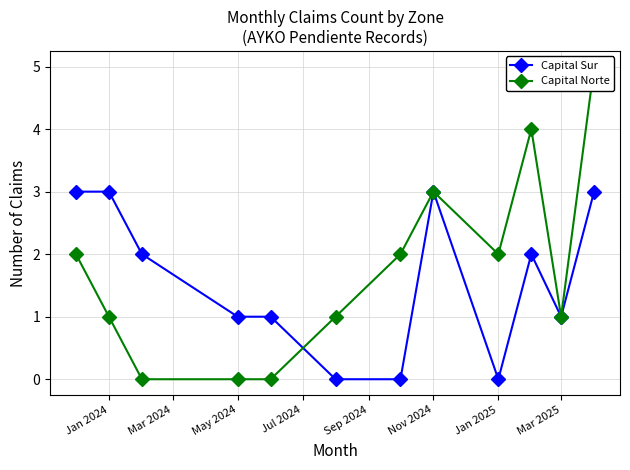

True or false: Capital Sur has a value of 0 at Jan 2025.

True